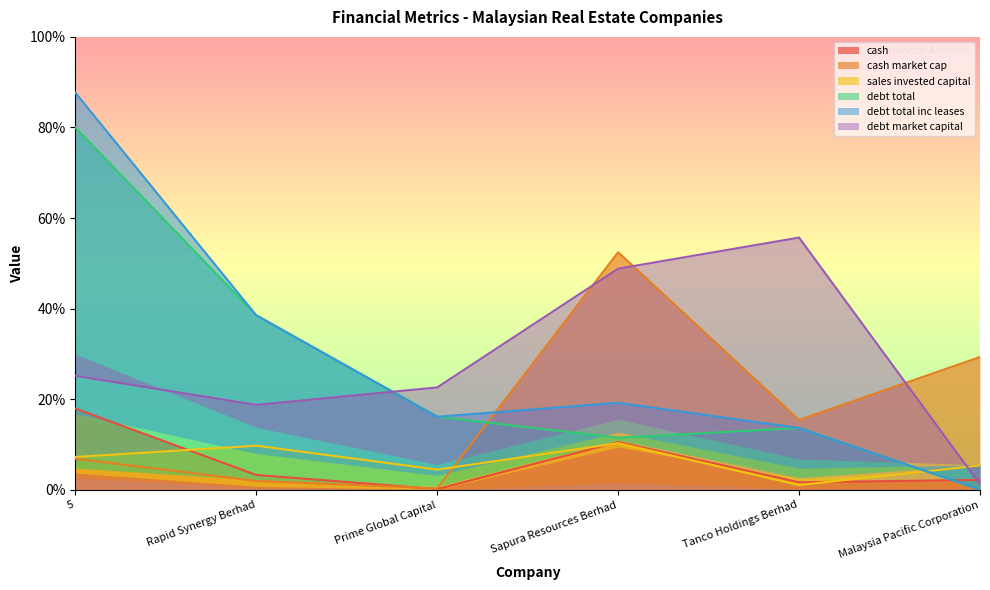

What is the sum of the cash_market_cap values at Prime Global Capital and Sapura Resources Berhad?

52.8